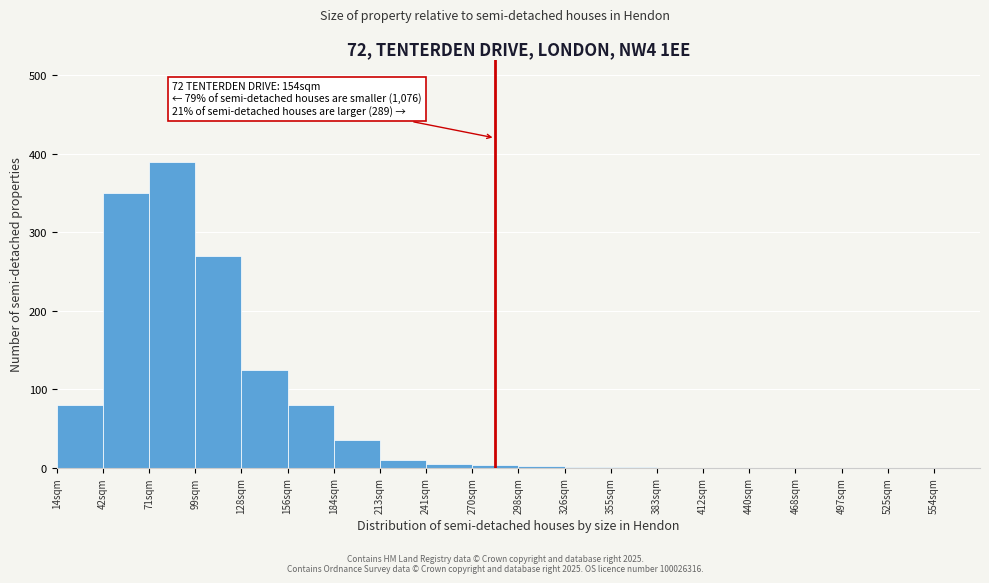

At which category does the chart reach its peak across all series?

71sqm